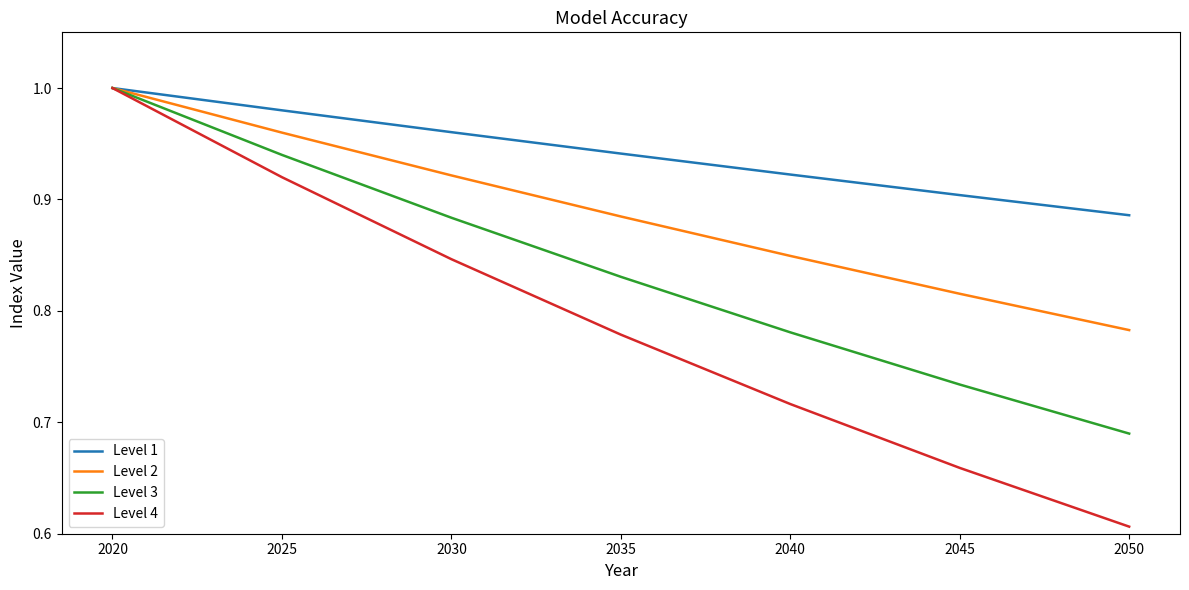

Which category has the lowest value in the Level 3 series?

2050